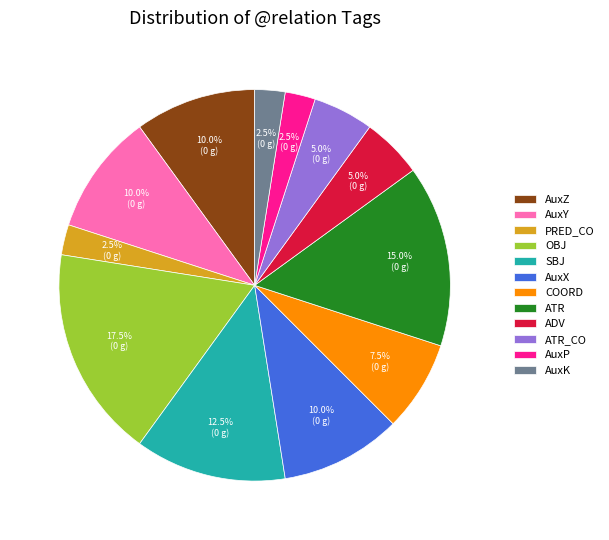

Which has a higher value, ATR or AuxY?

ATR